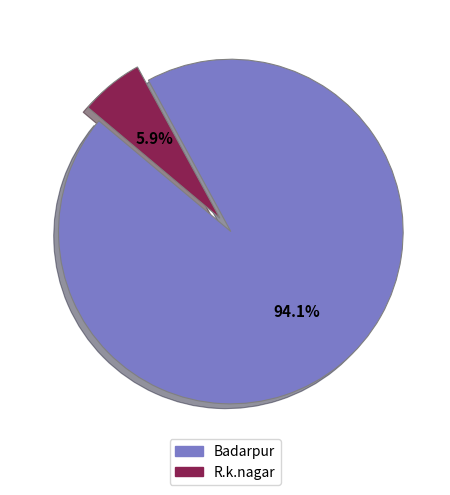

Count the number of slices in the pie.

2